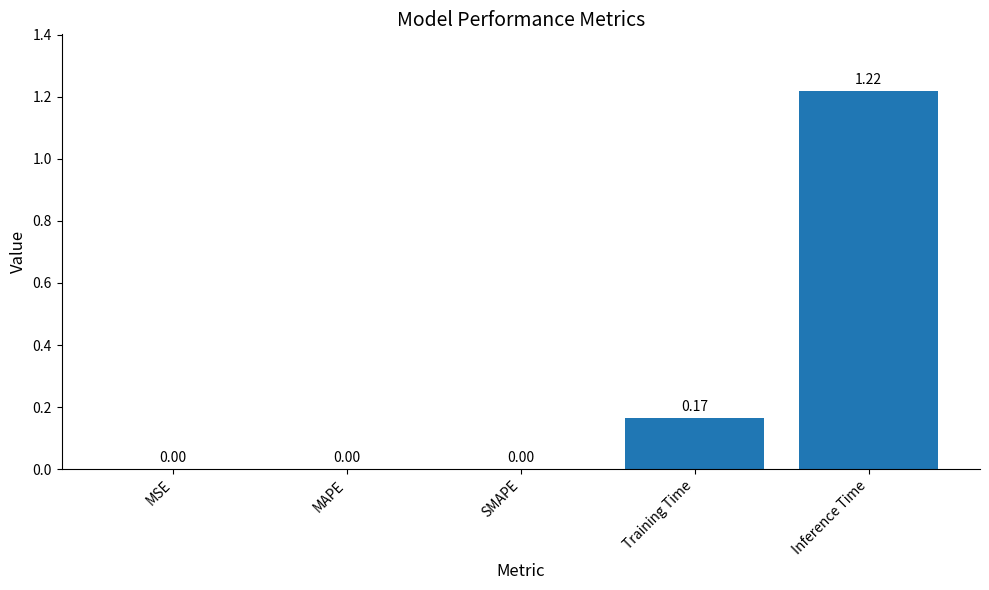

What is the change in value from MAPE to Training Time?

+0.2